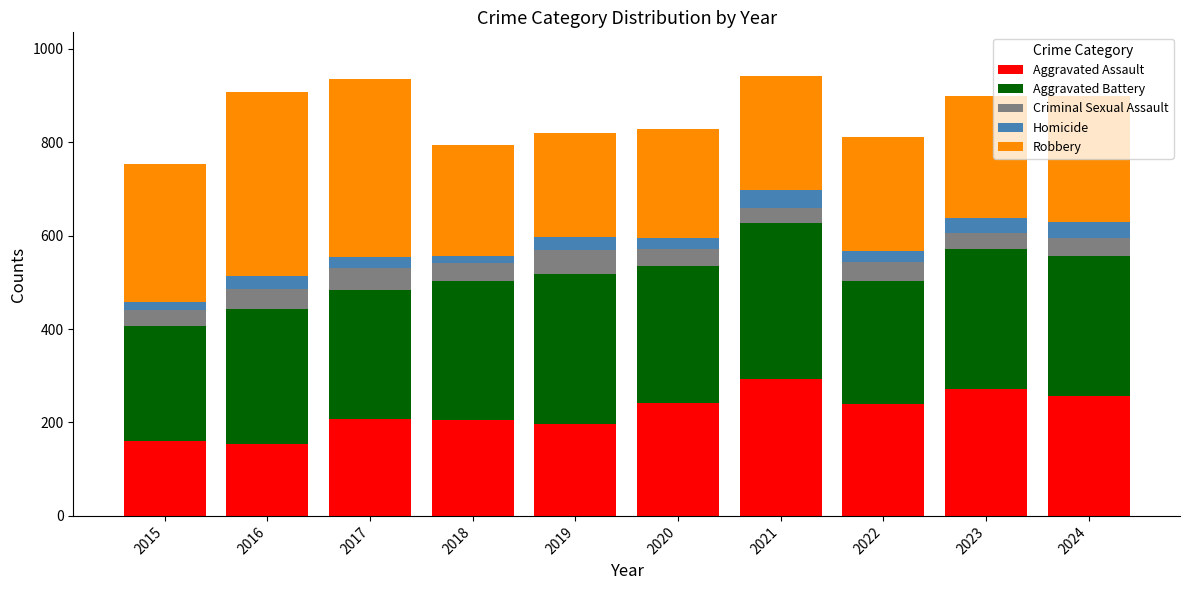

Is it true that Aggravated Assault equals 239 at 2022?

True